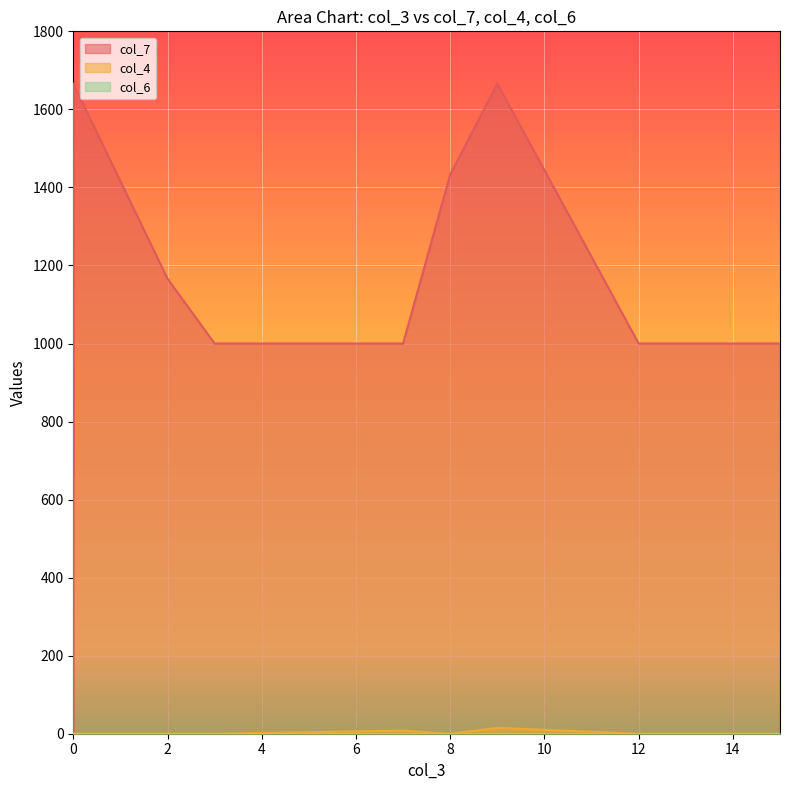

Count the number of categories in the chart.

16